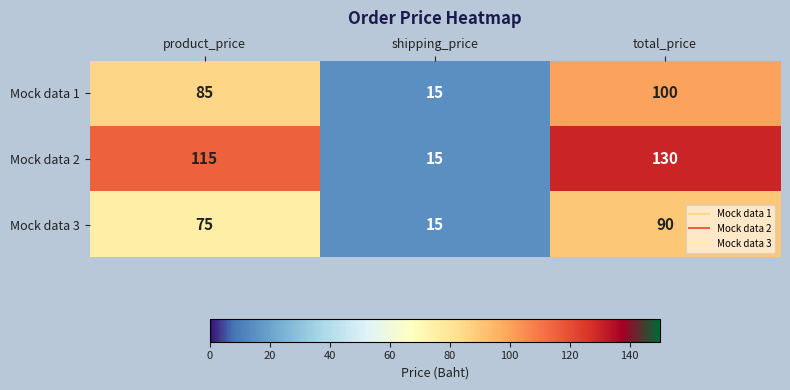

What is the spread (max minus min) of values at product_price?

40